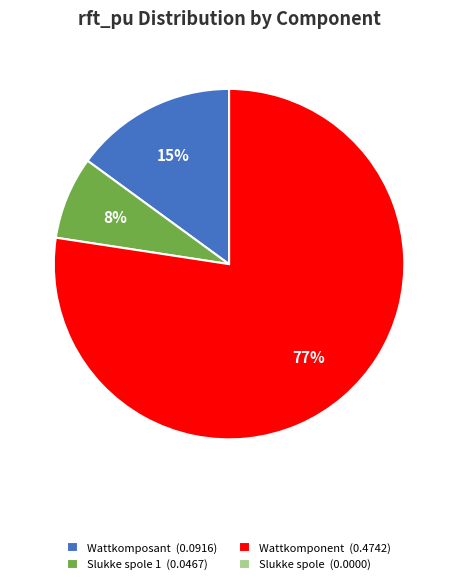

What is the largest slice in the pie chart?

Wattkomponent (0.4742)